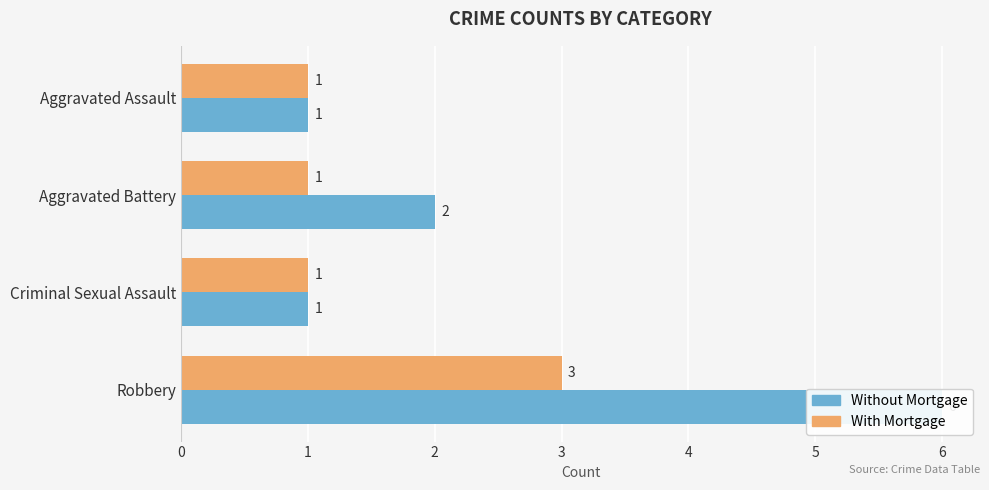

What is the sum of the With Mortgage values at Criminal Sexual Assault and Robbery?

4